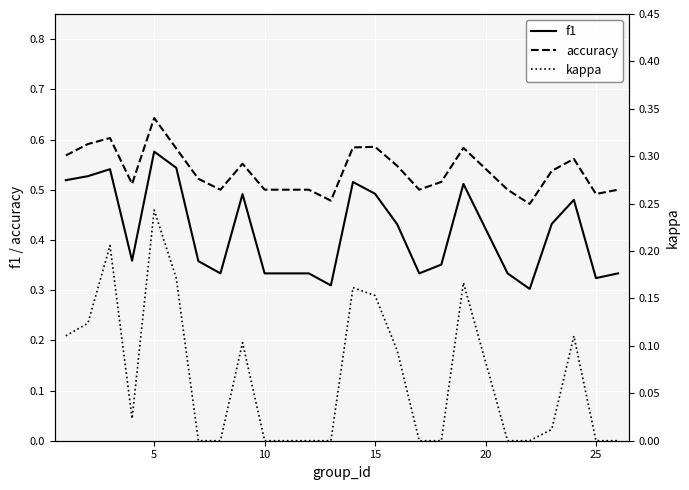

True or false: accuracy has more than 2 interior local peaks.

True